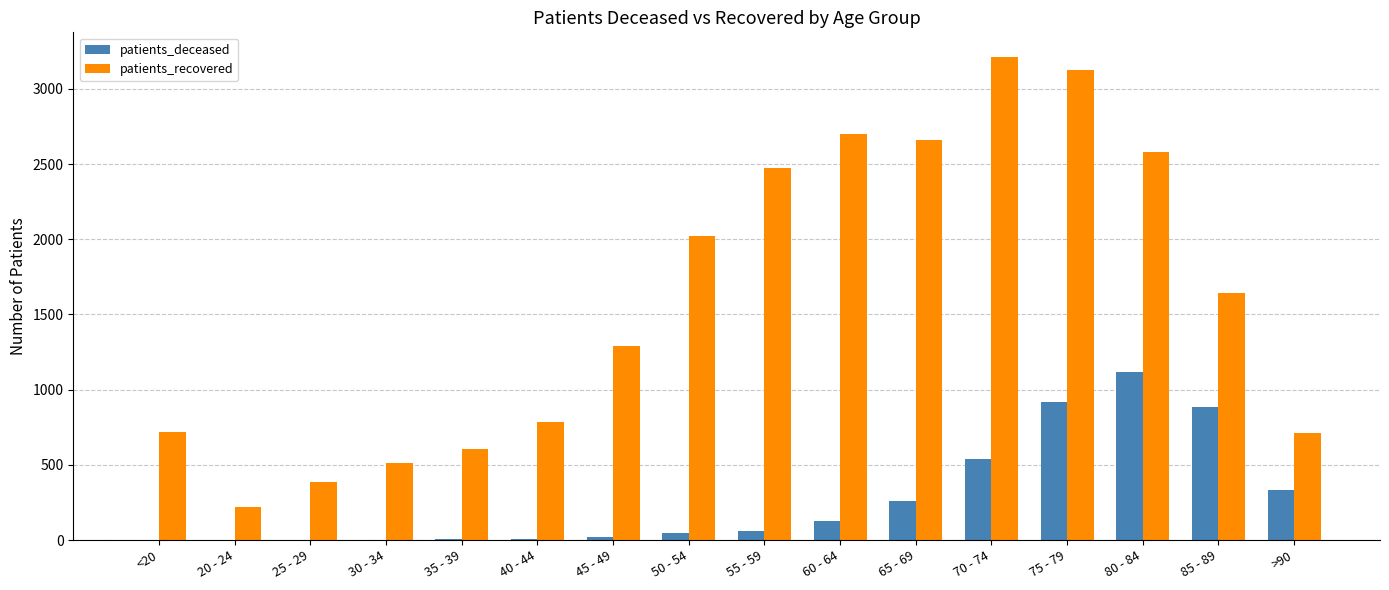

True or false: patients_deceased has a value of 9 at 35 - 39.

True